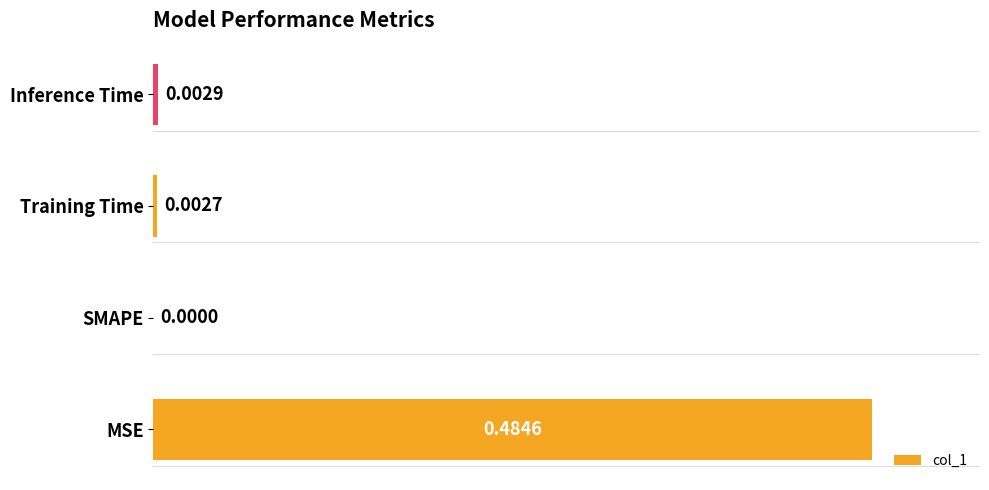

Are the bars horizontal?

Yes